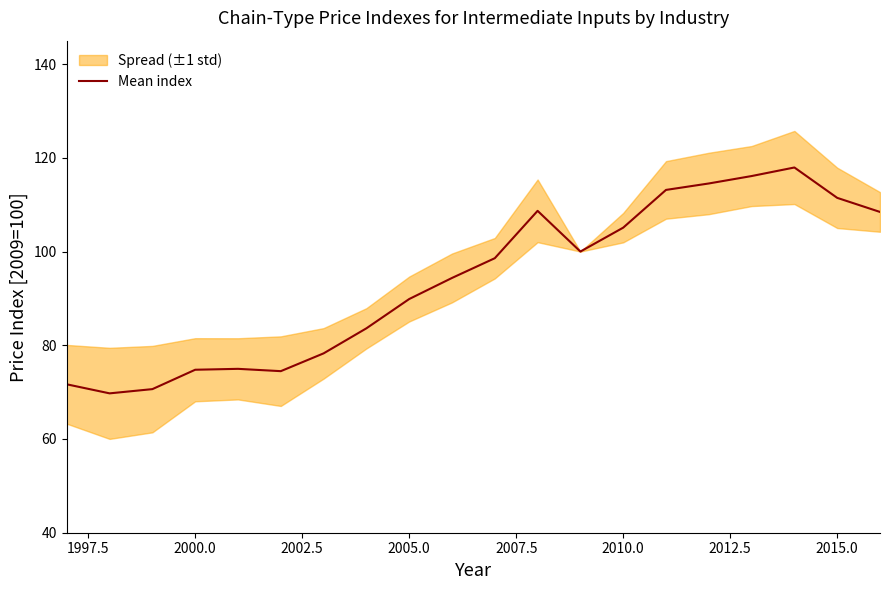

The value of Mean index at 2005.0 is 135.2. True or false?

False